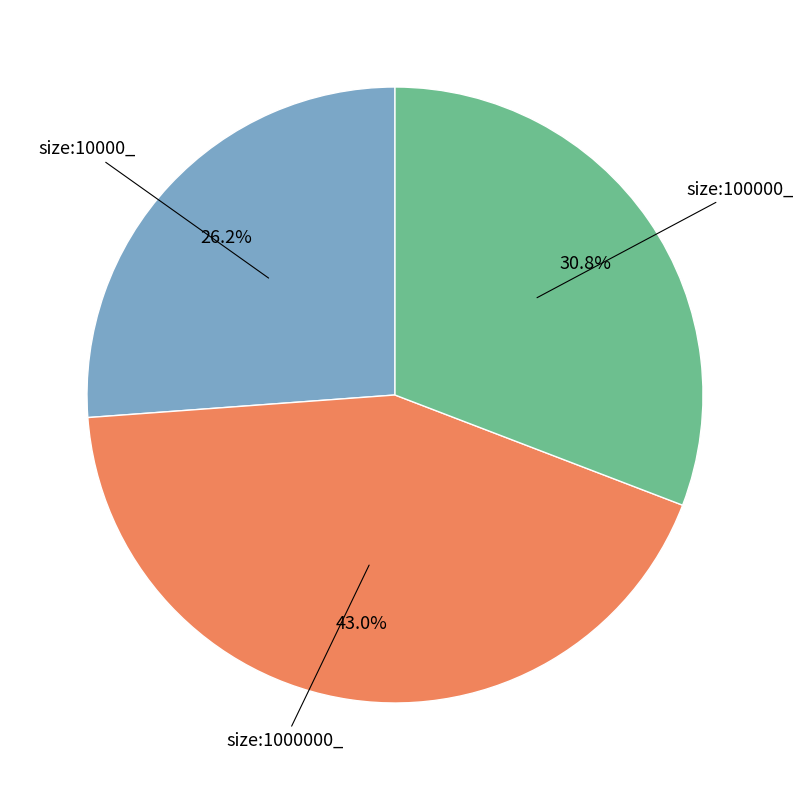

Is there any slice that represents more than half of the pie?

No